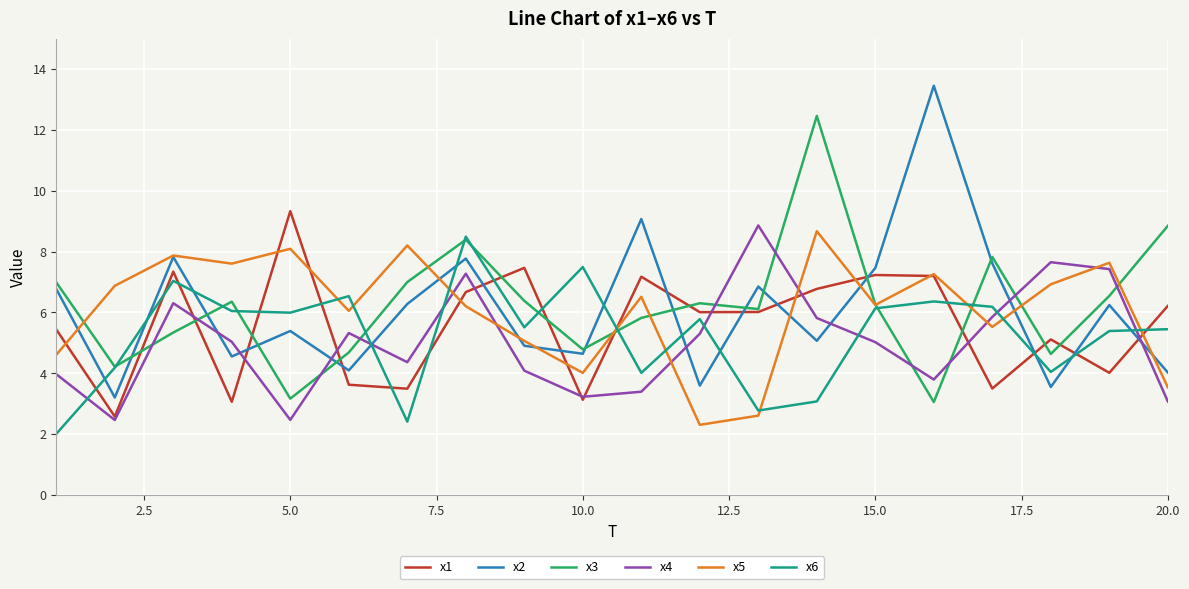

What are all the series names shown in the legend?

x1, x2, x3, x4, x5, x6